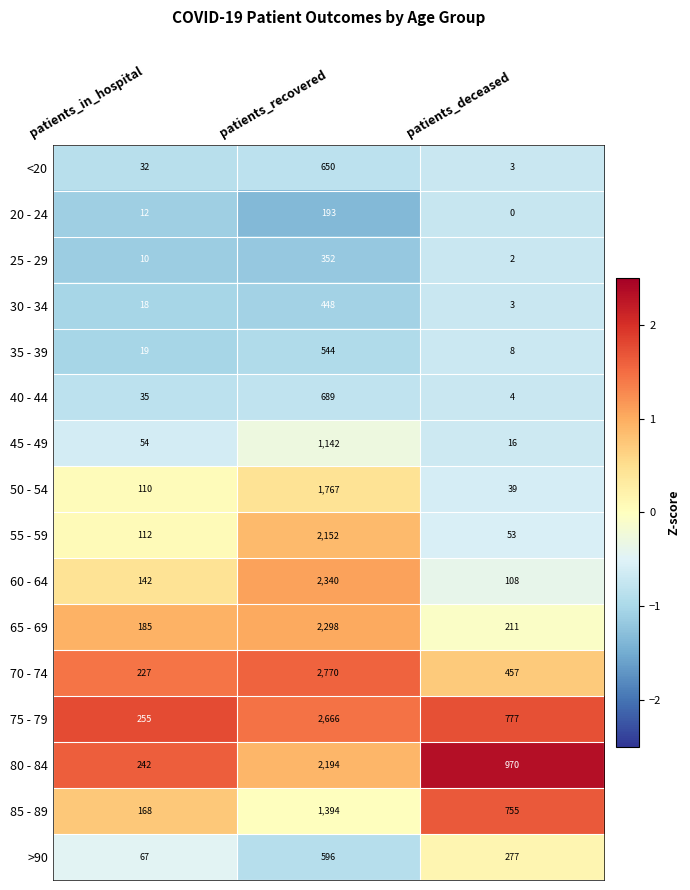

Is it true that 20 - 24 equals 8 at patients_in_hospital?

False